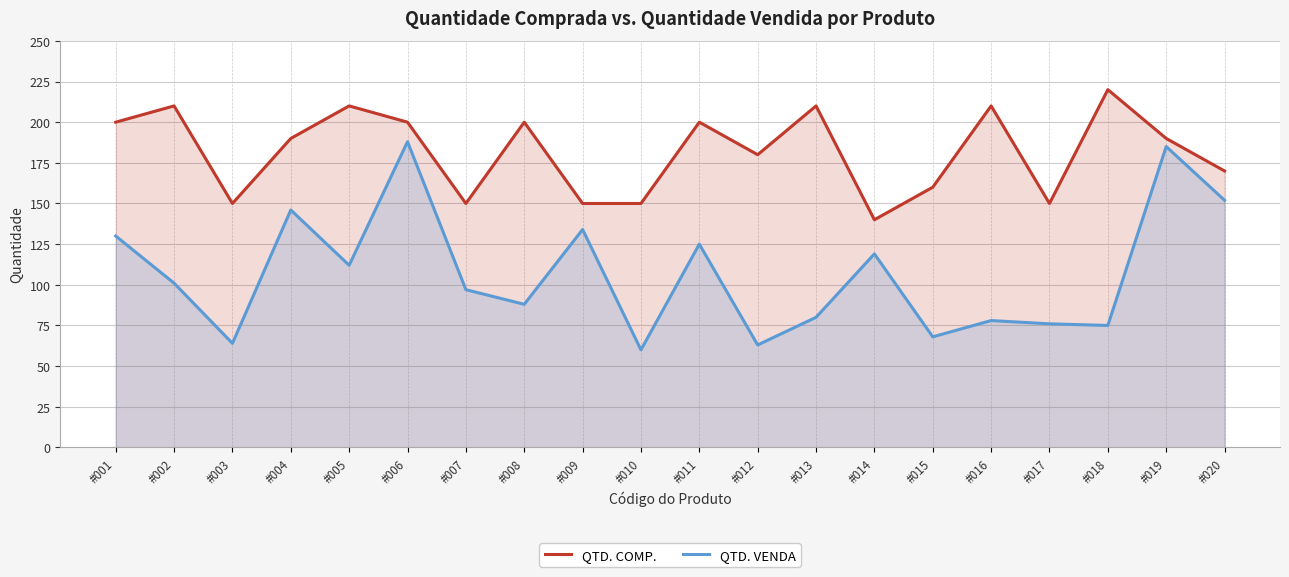

The QTD. VENDA series shows 60 at #010. True or false?

True